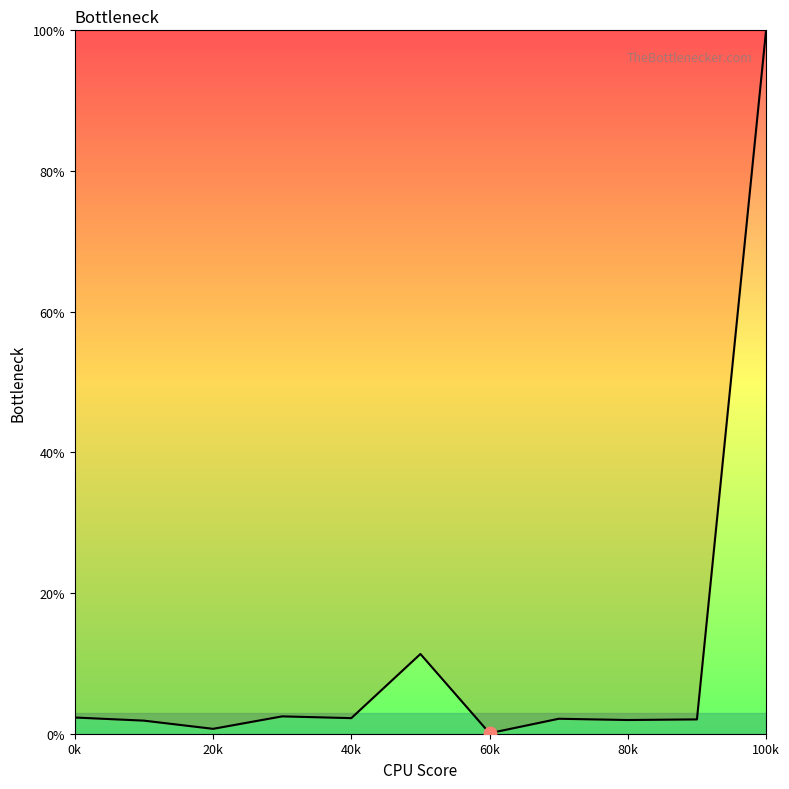

What is the greatest value displayed?

100.0